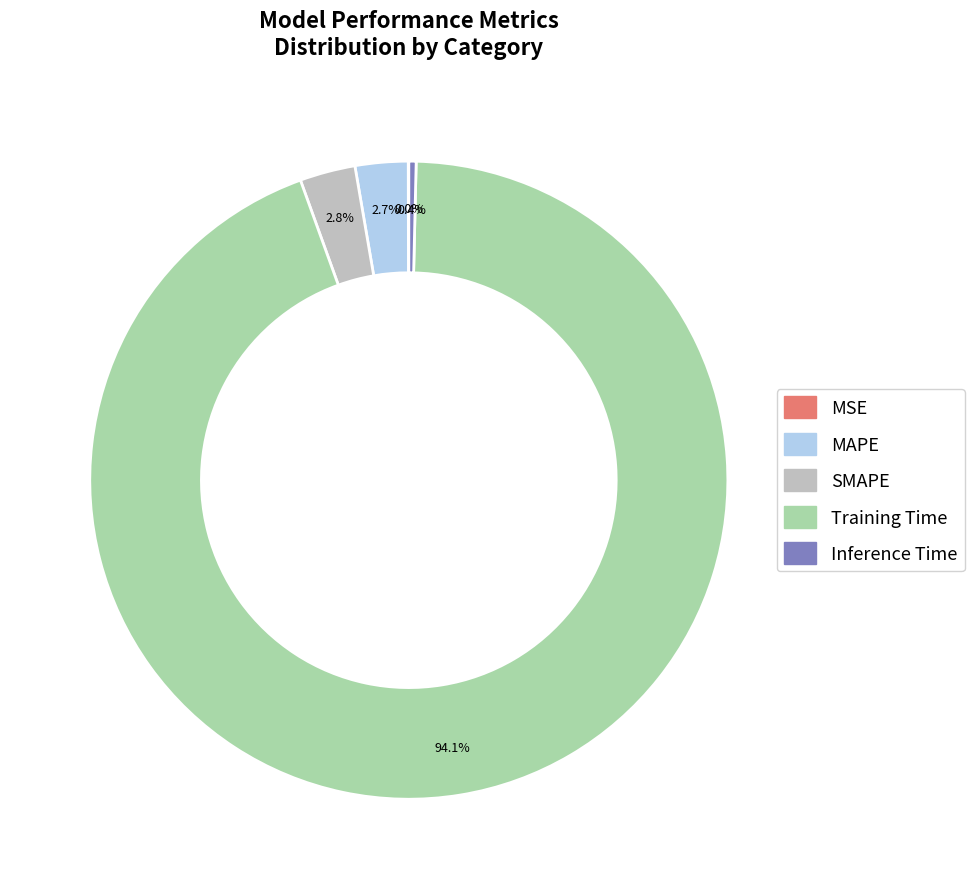

Is there any slice that represents more than half of the pie?

Yes